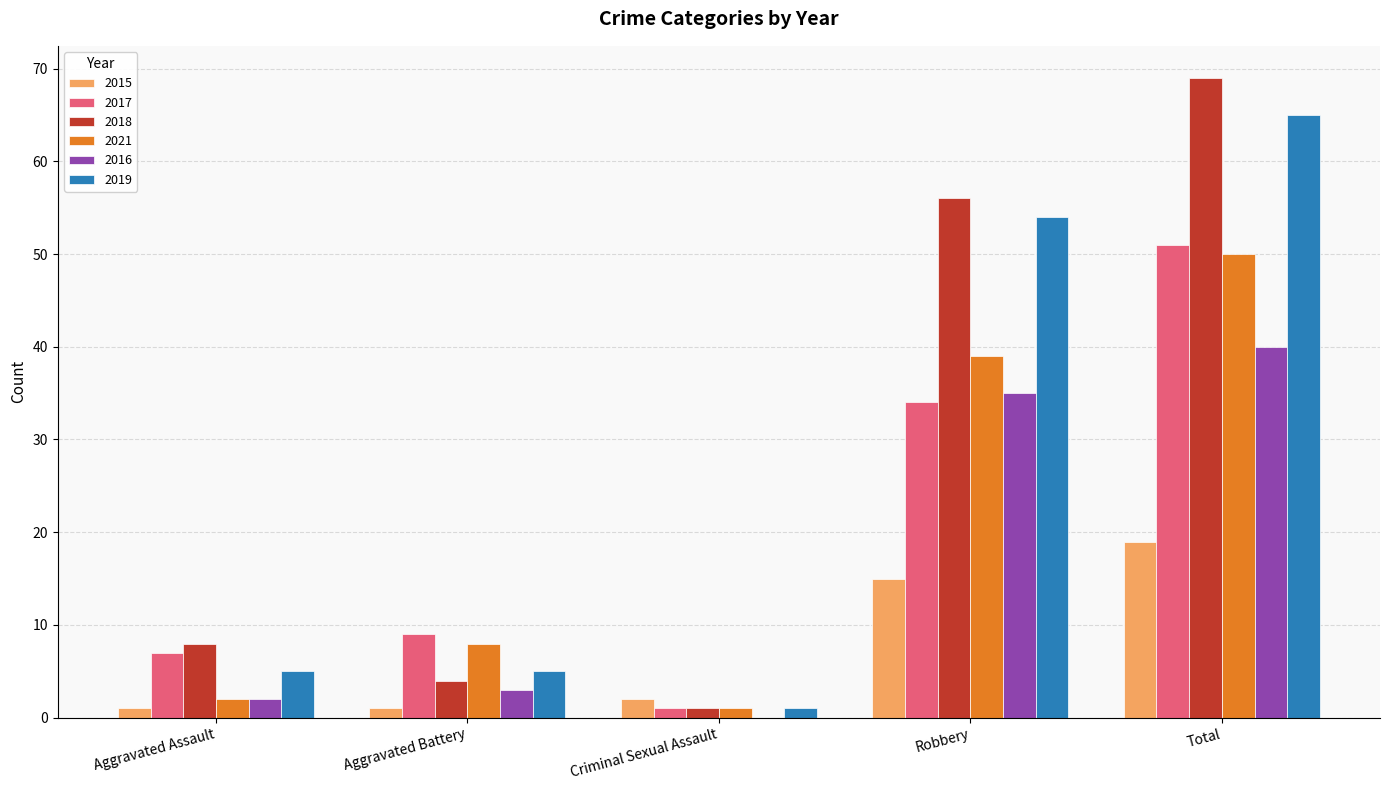

At which category is the sum across all series the highest?

Total